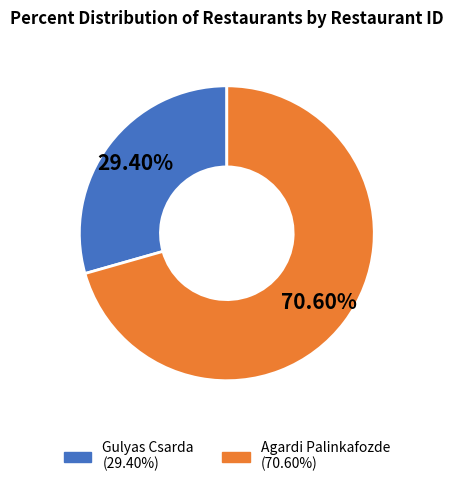

Count the number of slices in the pie.

2